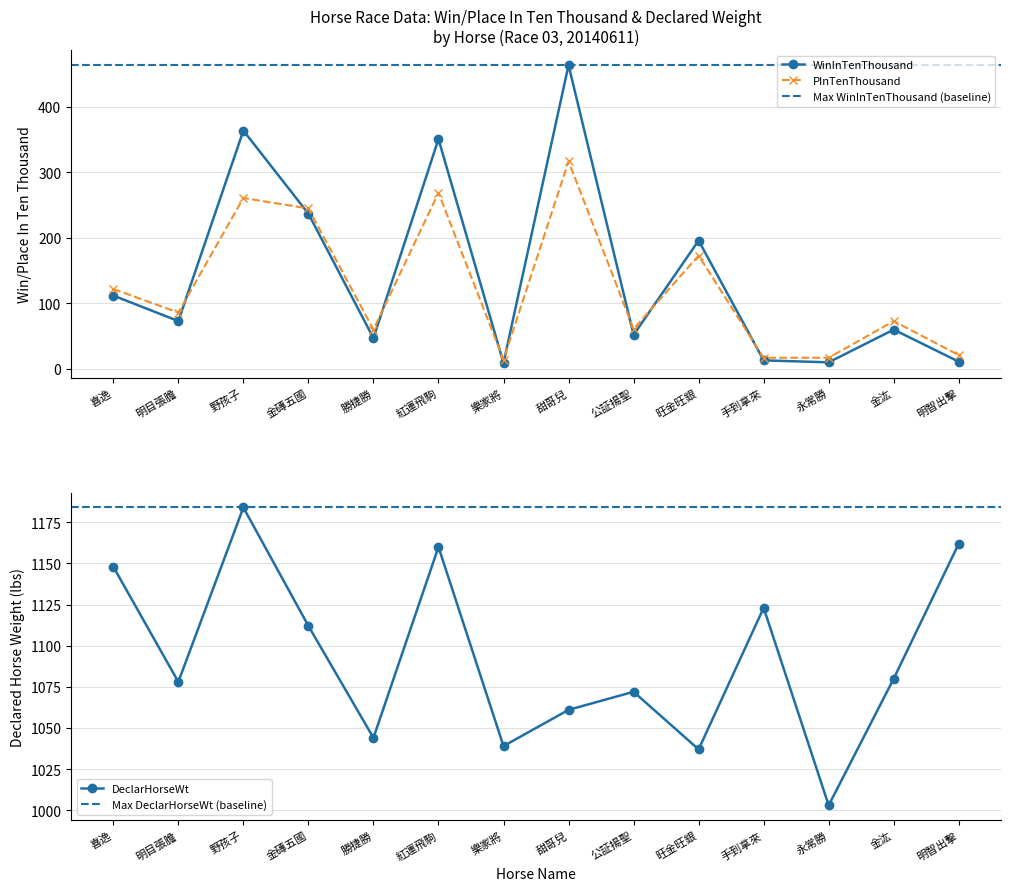

What is the sum of the PInTenThousand values at 旺金旺銀 and 金磚五國?

418